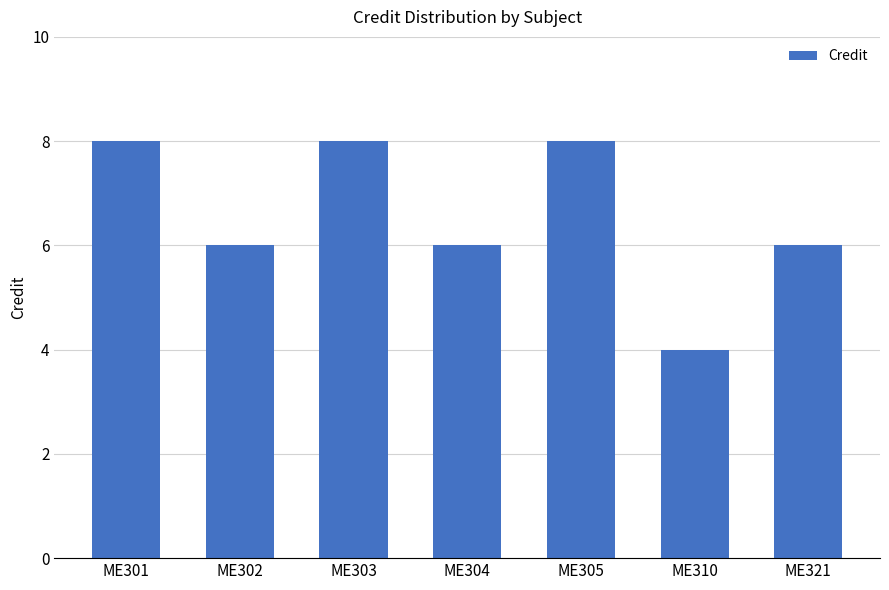

Are the bars grouped side by side (vs. stacked)?

No